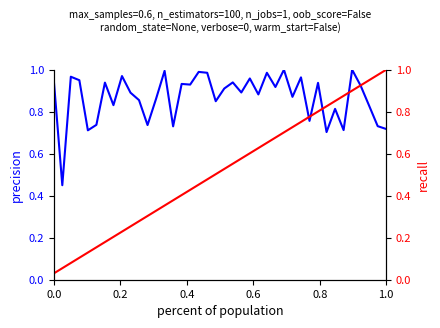

True or false: precision has a value of 1.8 at 25.

False